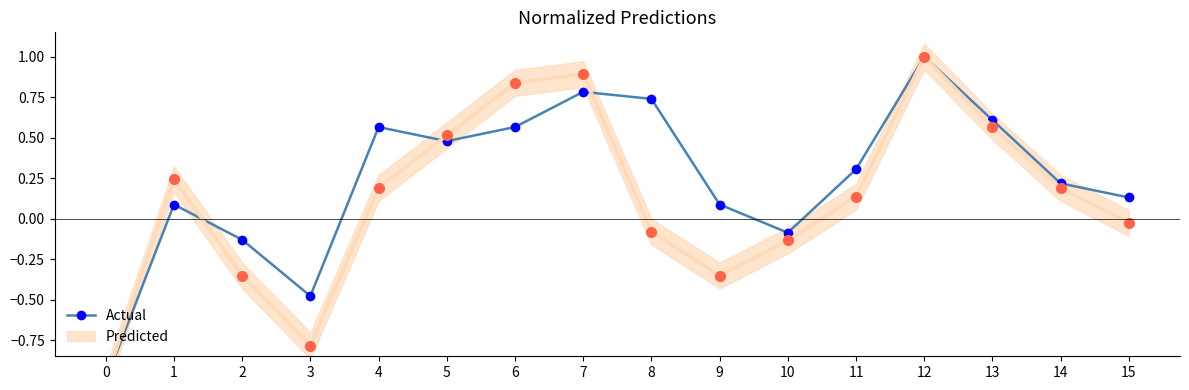

How many values are above zero?

12